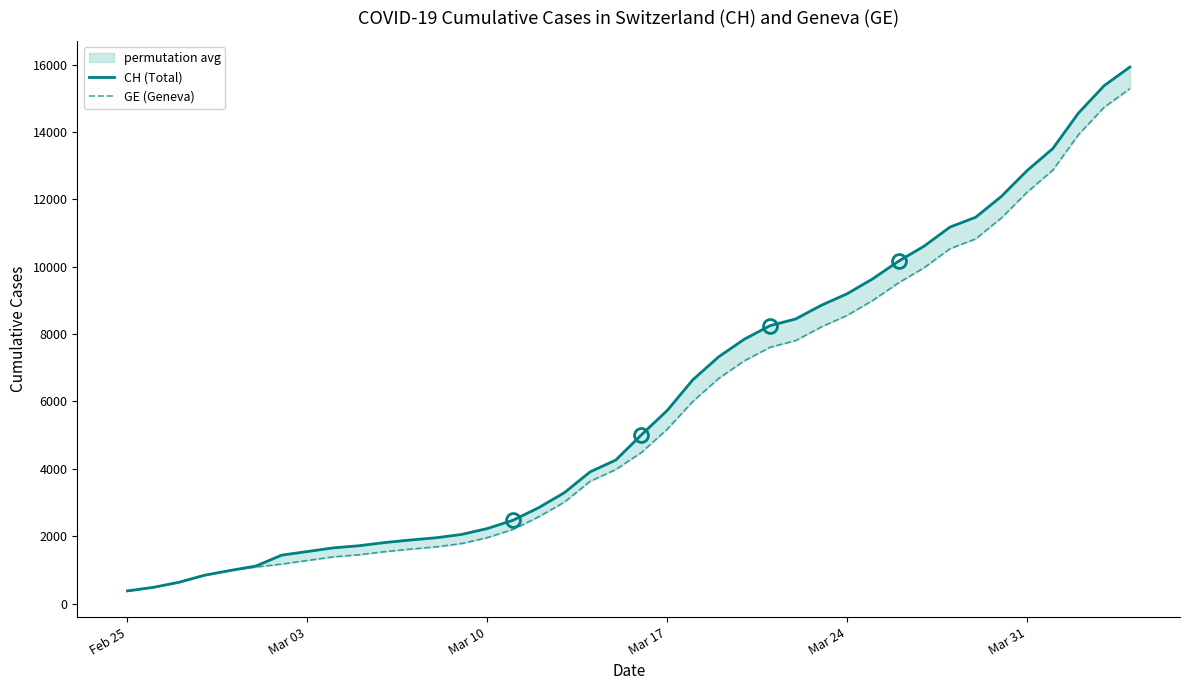

How many lines are shown in the chart?

2